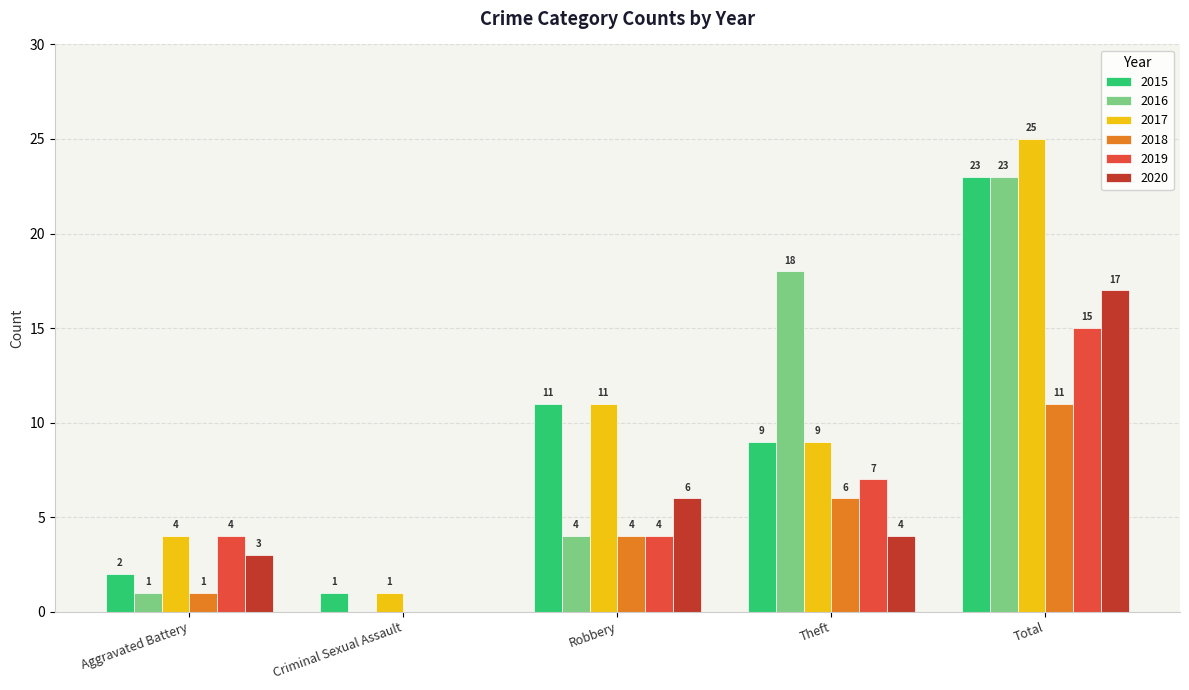

The value of 2015 at Total is 32. True or false?

False